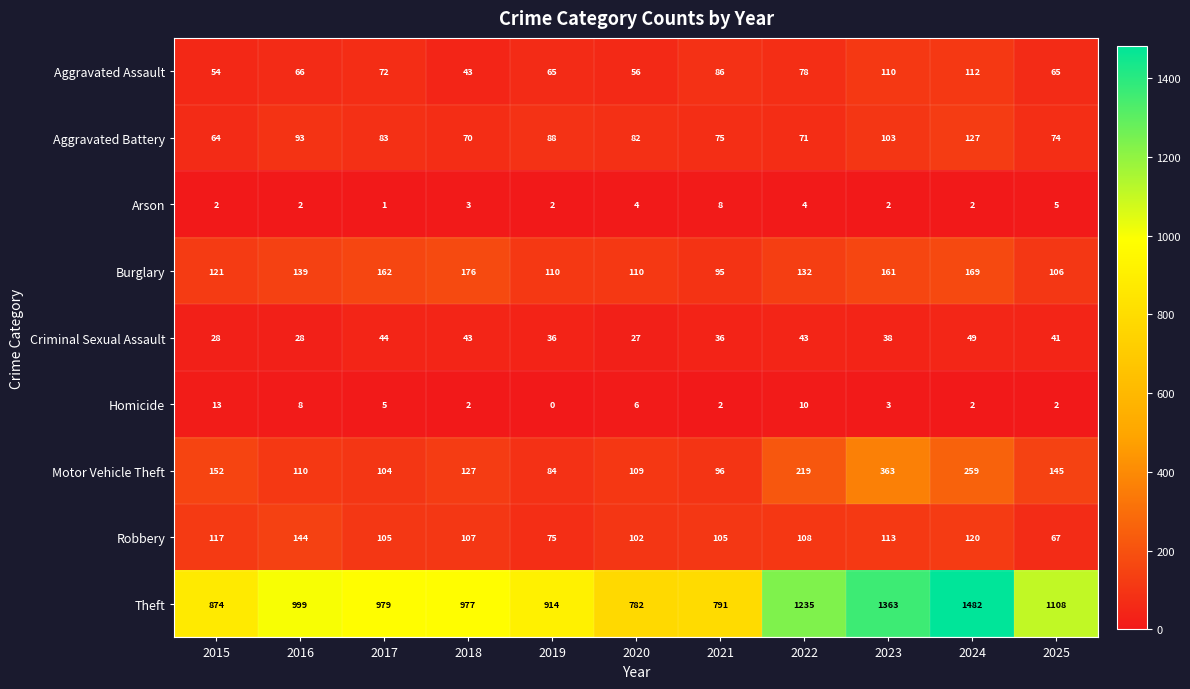

True or false: Theft has a value of 977 at 2018.

True